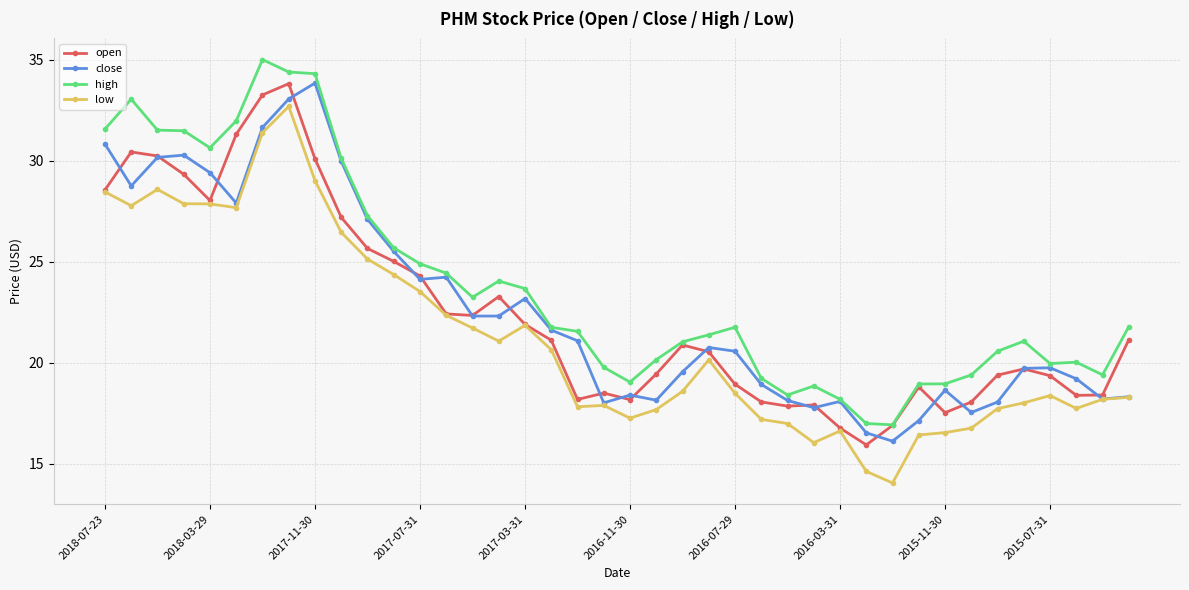

How many data points in open are less than 20?

19